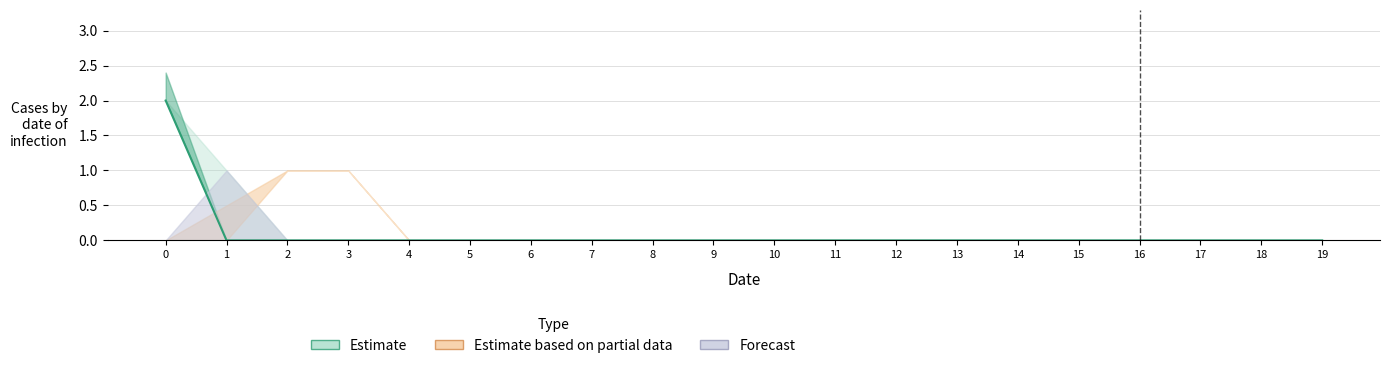

Is it true that col_4 equals 0 at 15?

False